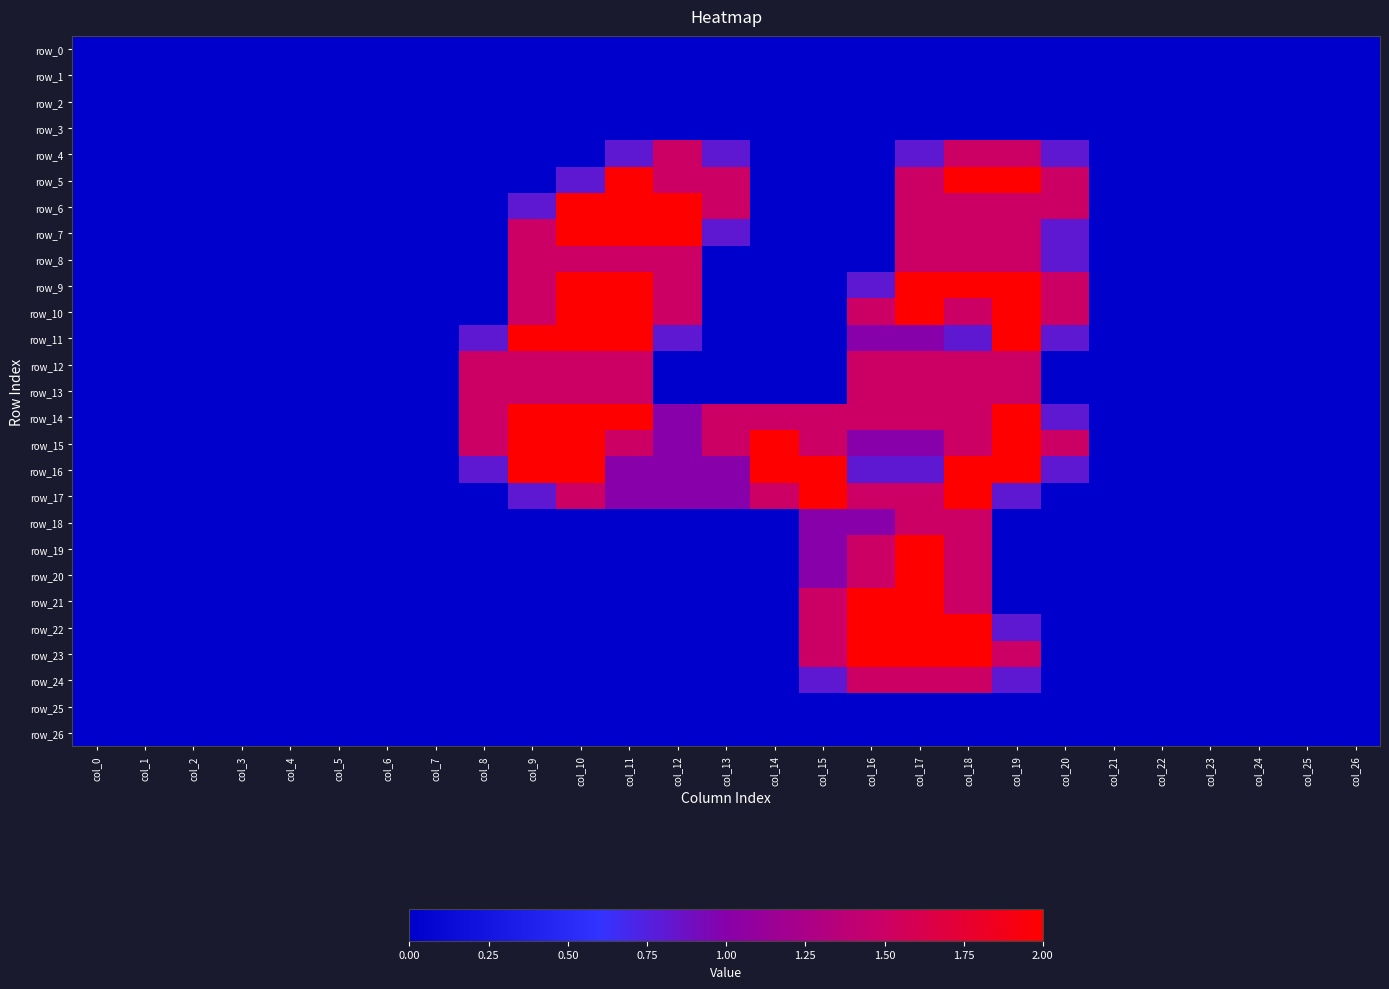

Is it true that row_18 equals 0.0 at col_0?

True